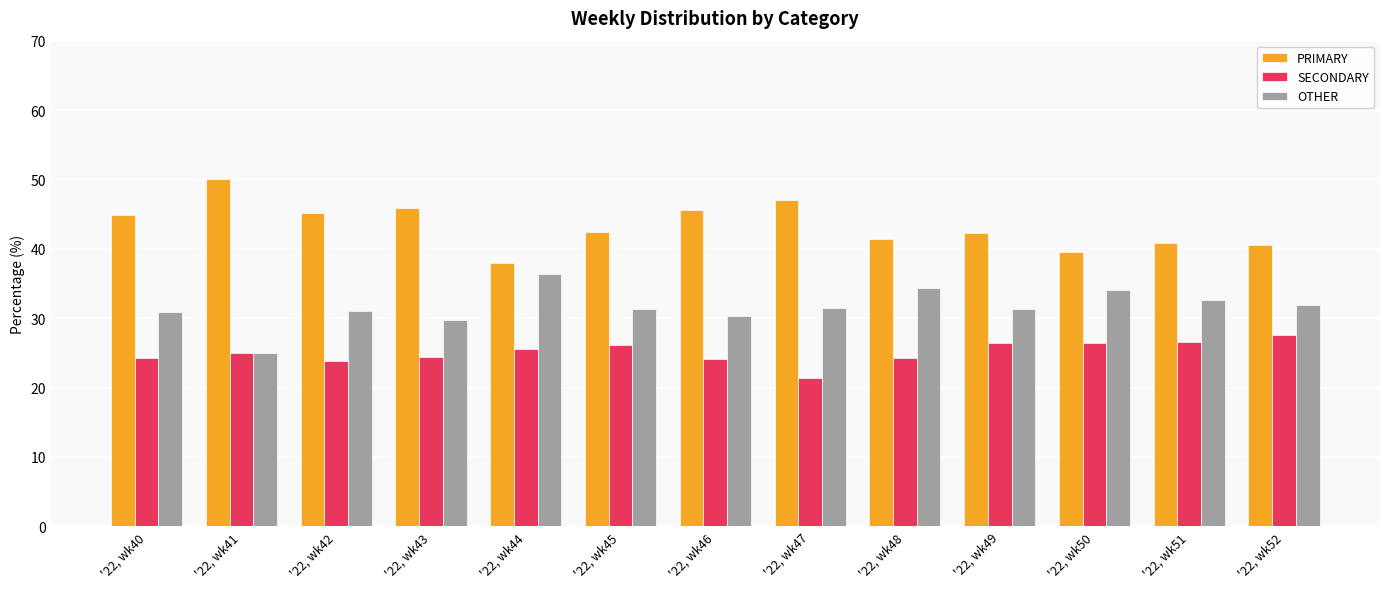

What is the difference between the OTHER values at '22, wk43 and '22, wk41?

4.7